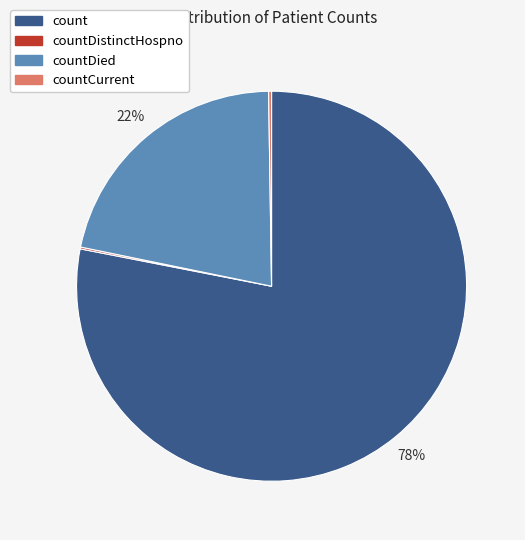

To the nearest percent, what is the difference between the largest and smallest slice percentages?

78%